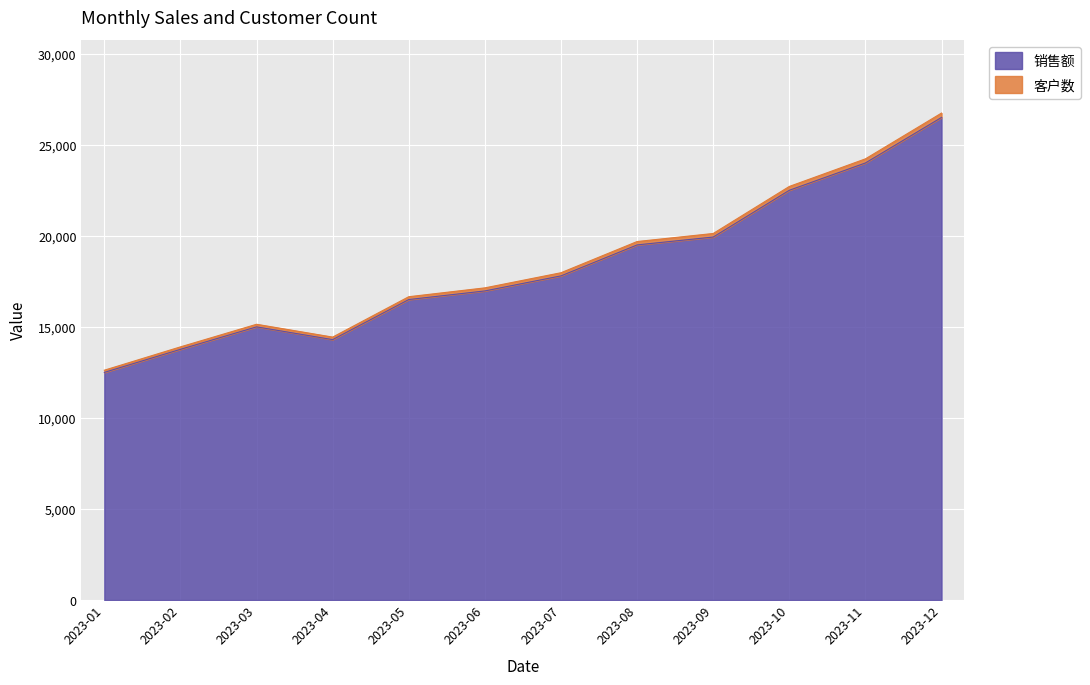

What is the smallest value displayed?

12500